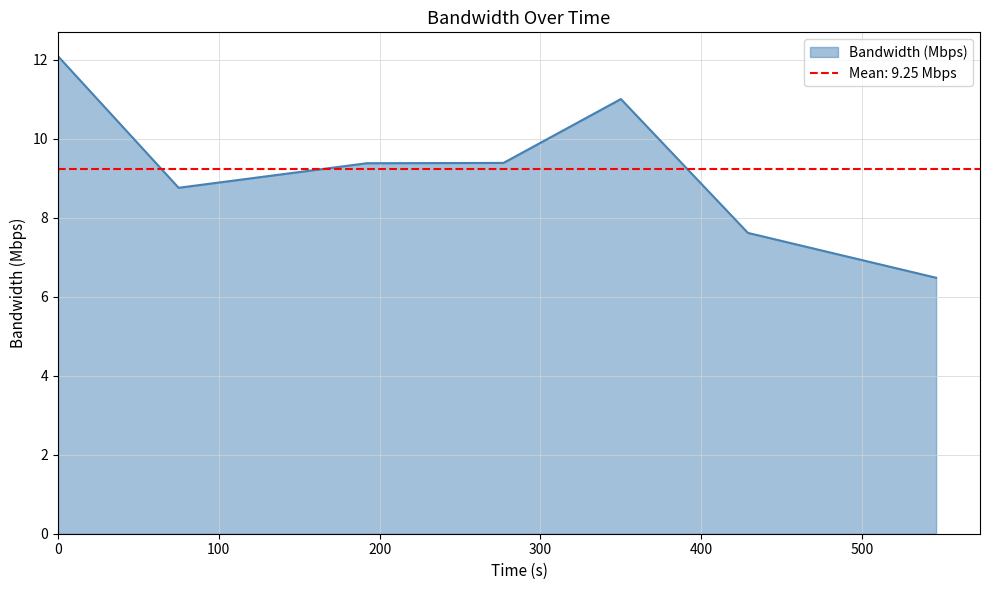

What is the difference between the maximum and minimum values?

5.6